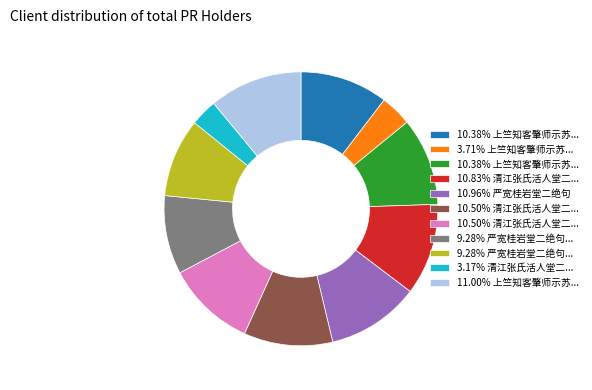

Is there any slice that represents more than half of the pie?

No